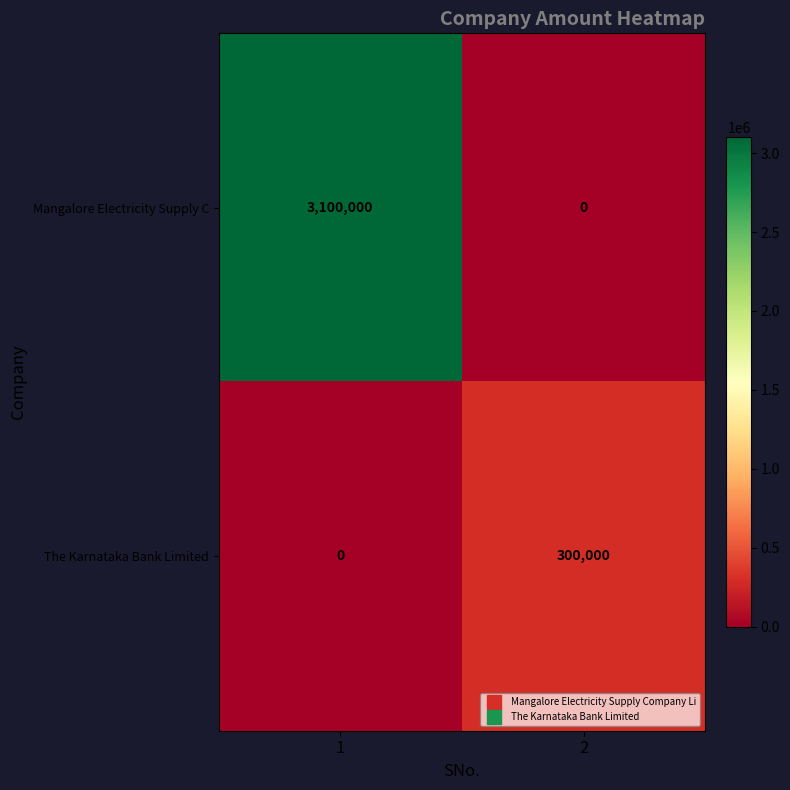

List the series in order of their peak value, highest first.

Mangalore Electricity Supply C, The Karnataka Bank Limited